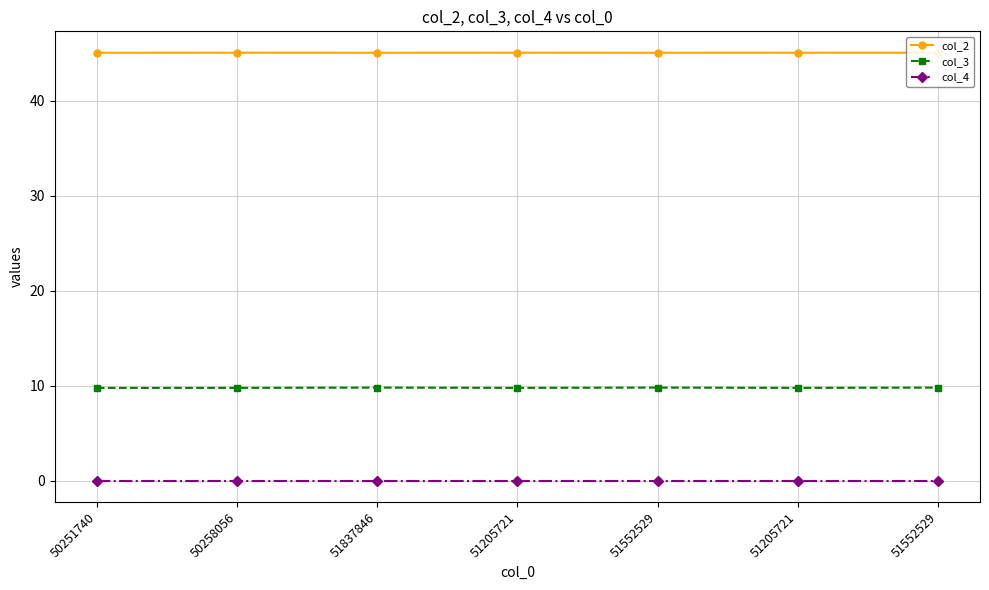

Is this an area chart (filled region under the line)?

No